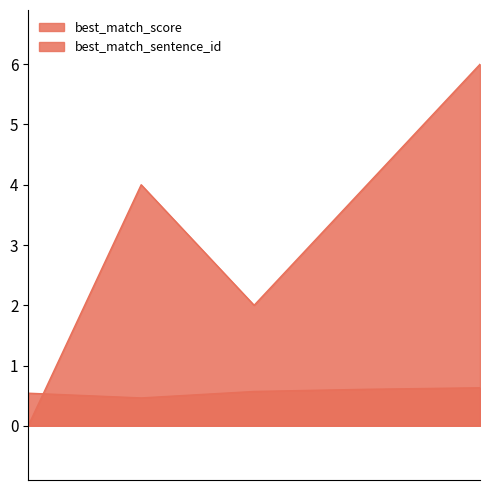

Count the number of categories in the chart.

5